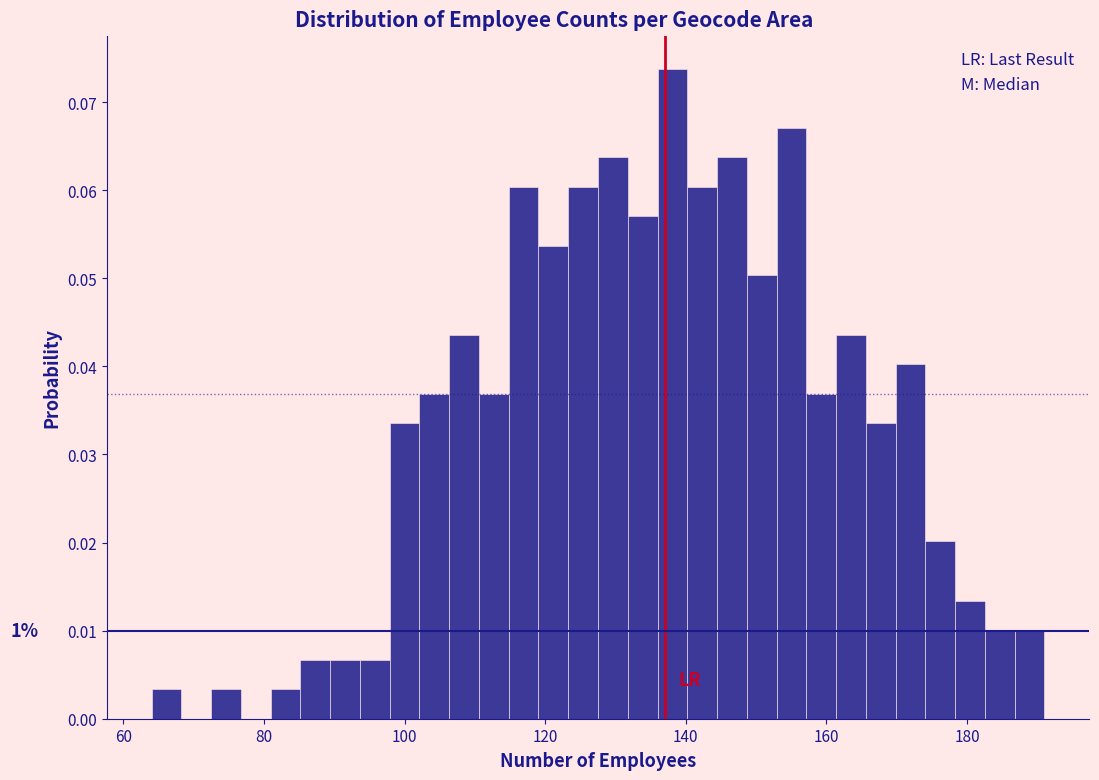

Around what value on the x-axis is the tallest bar? Give the approximate position of its centre, as read against the axis.

138